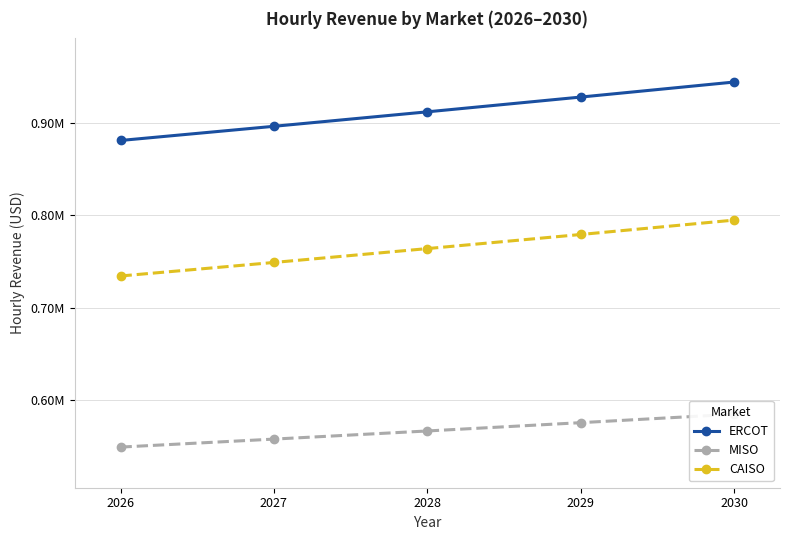

Which series has the largest range (max minus min)?

ERCOT